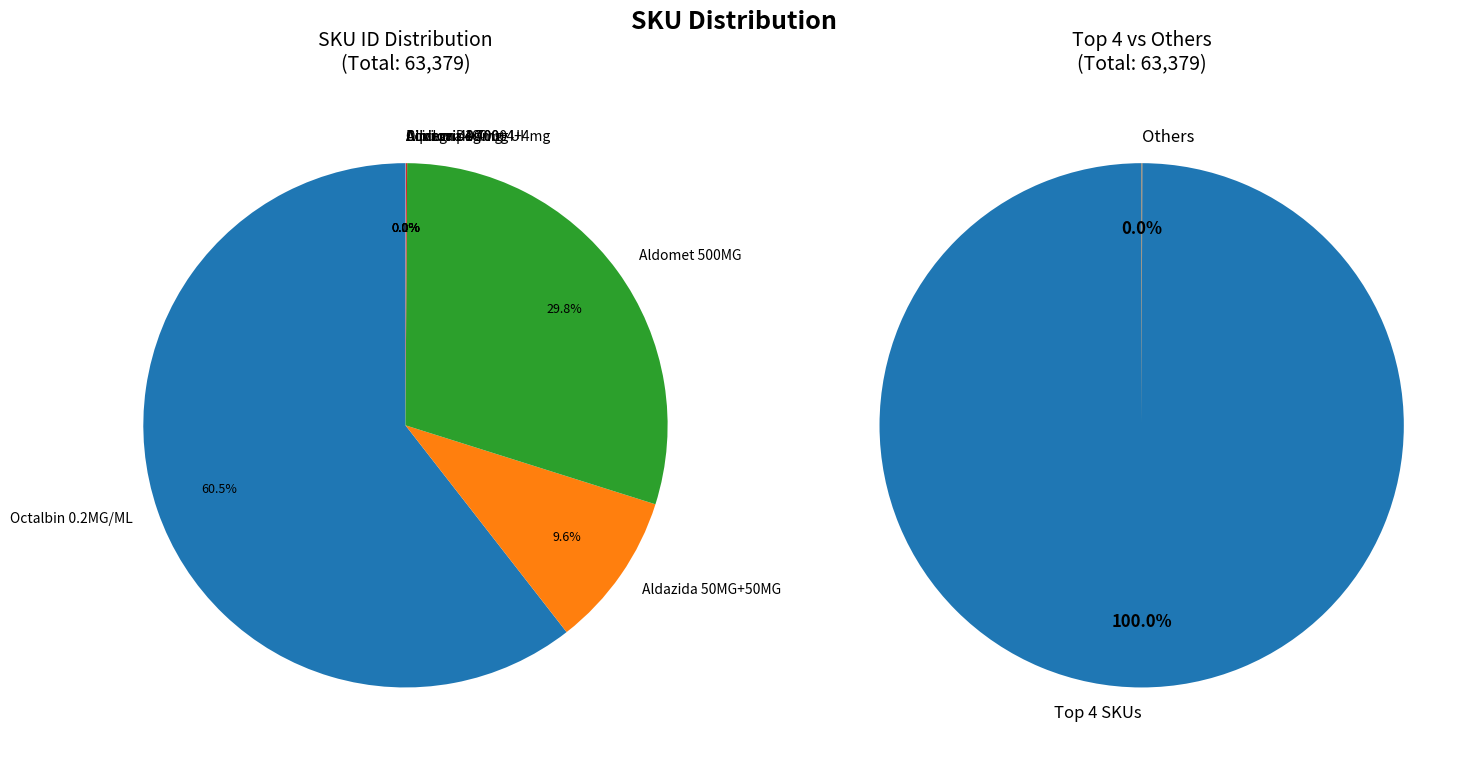

The Aldazida 50MG+50MG slice represents 10% of the pie. True or false?

True